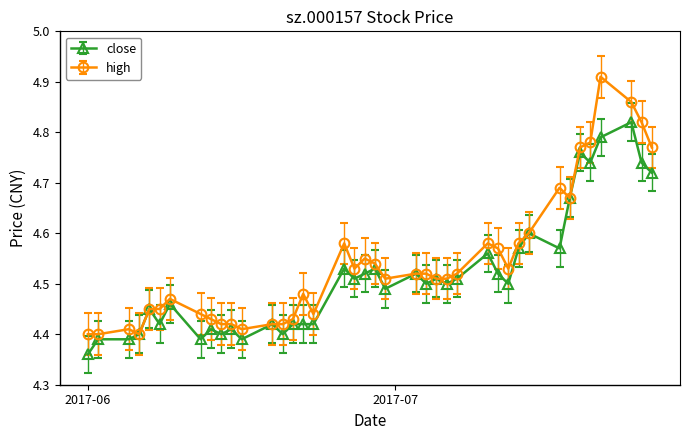

Count the high values in the range 4 to 5.

40